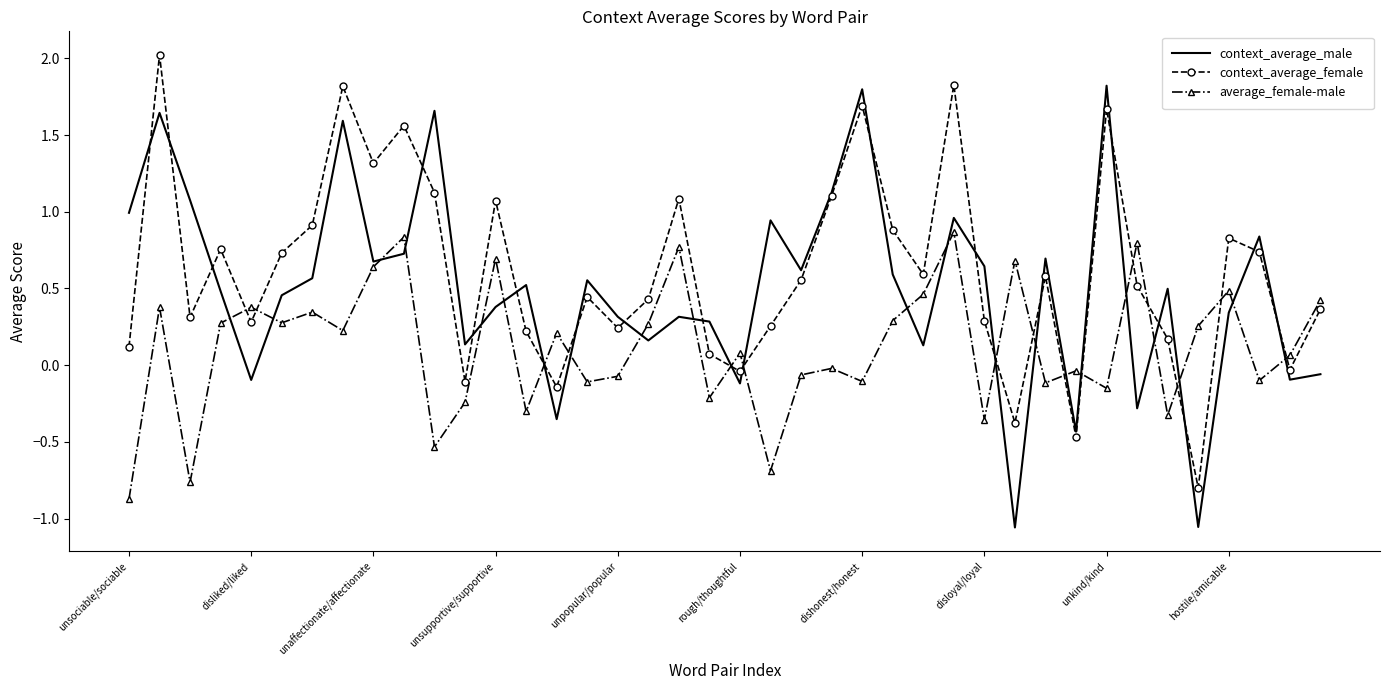

What are all the series names shown in the legend?

context_average_male, context_average_female, average_female-male